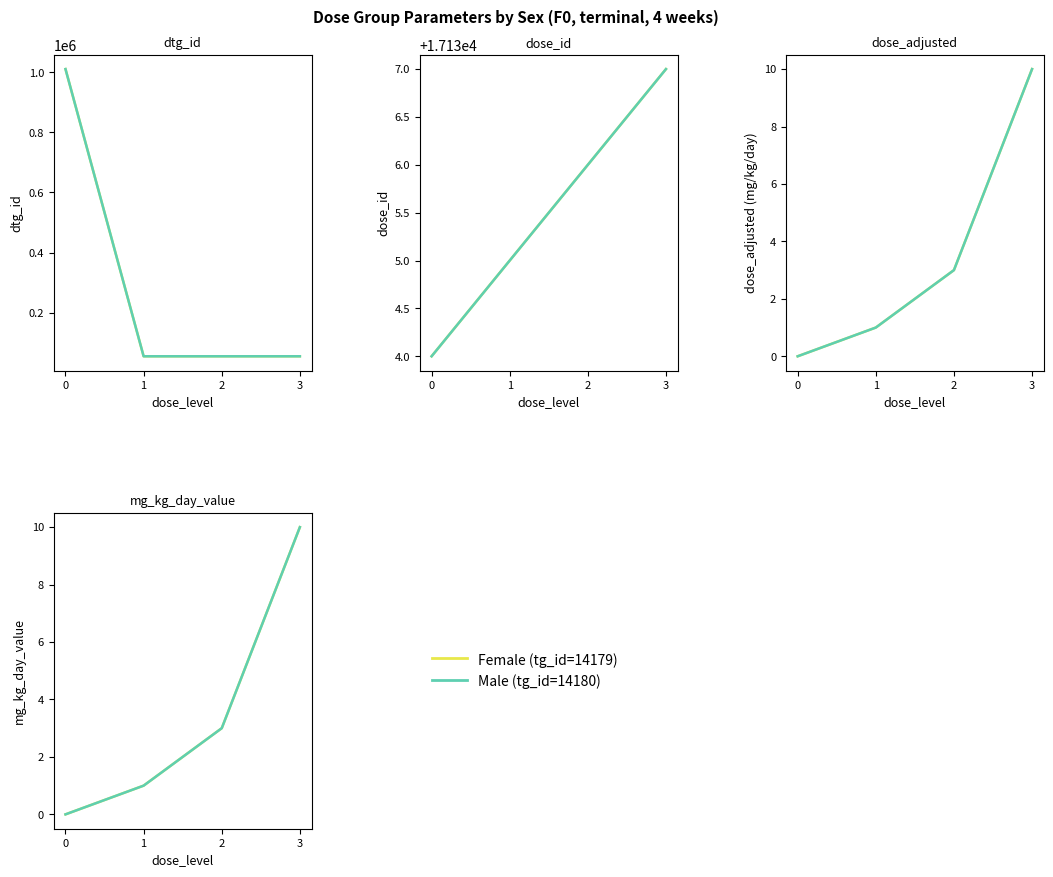

How many positive values does the Male (tg_id=14180) series have?

3